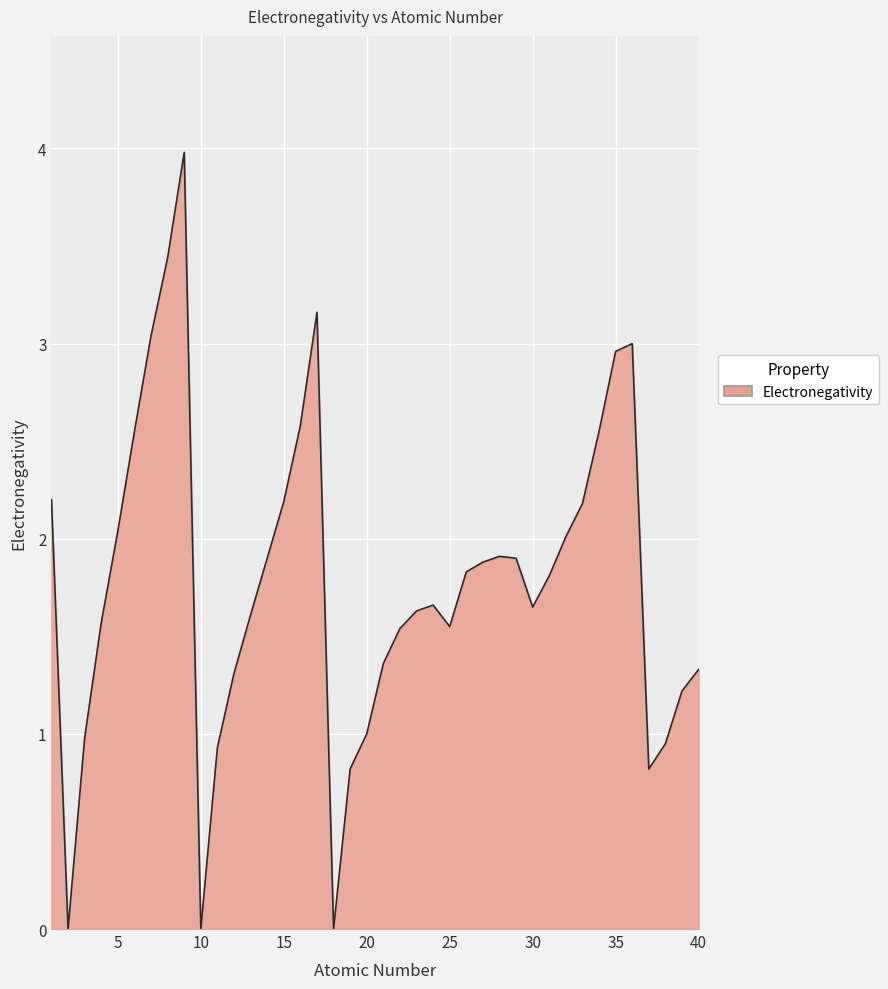

What is the greatest value displayed?

4.0